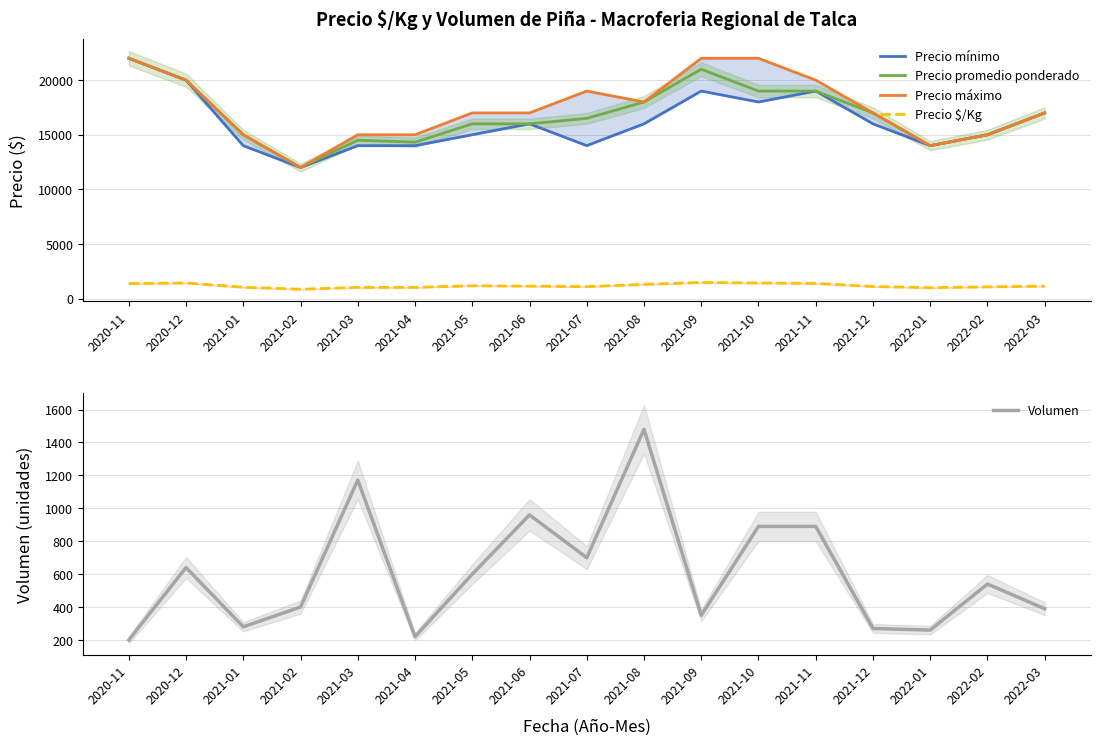

At which category is the sum across all series the highest?

2020-11